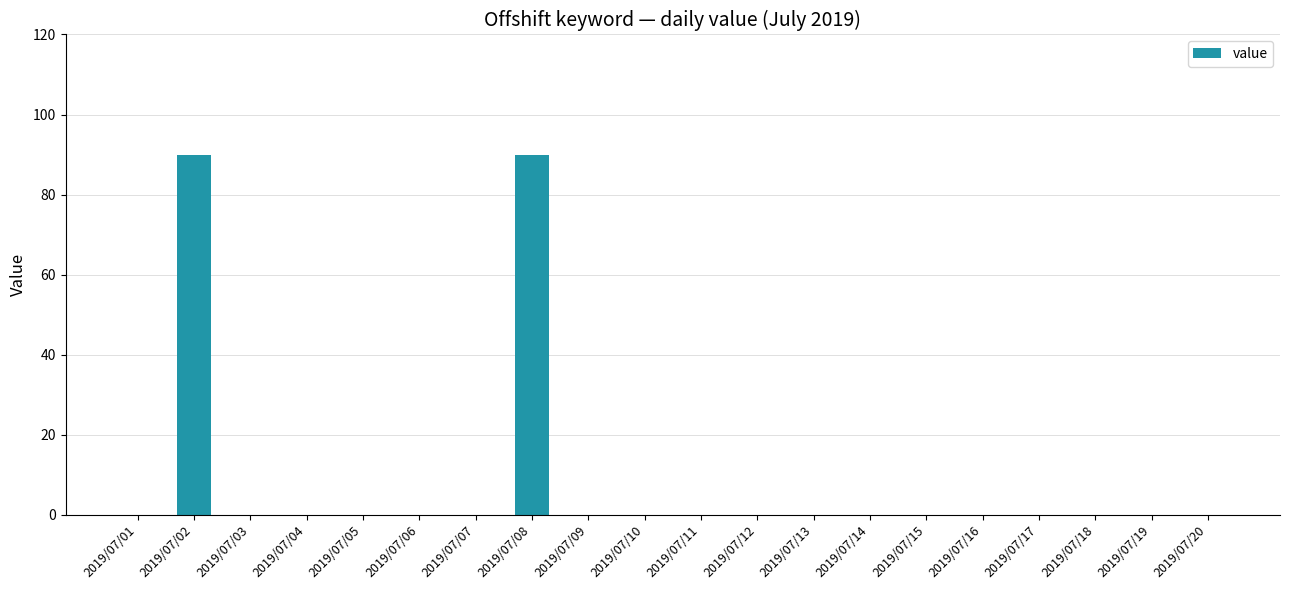

The chart shows a value of -43 at 2019/07/17. True or false?

False